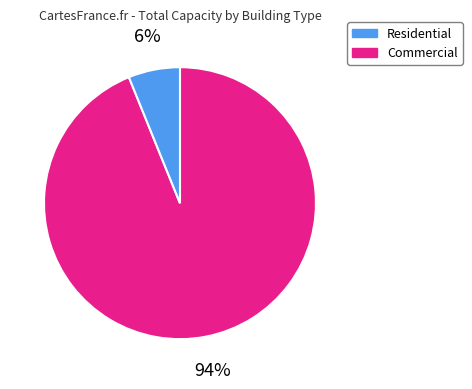

To the nearest percent, what is the difference between the largest and smallest slice percentages?

88%